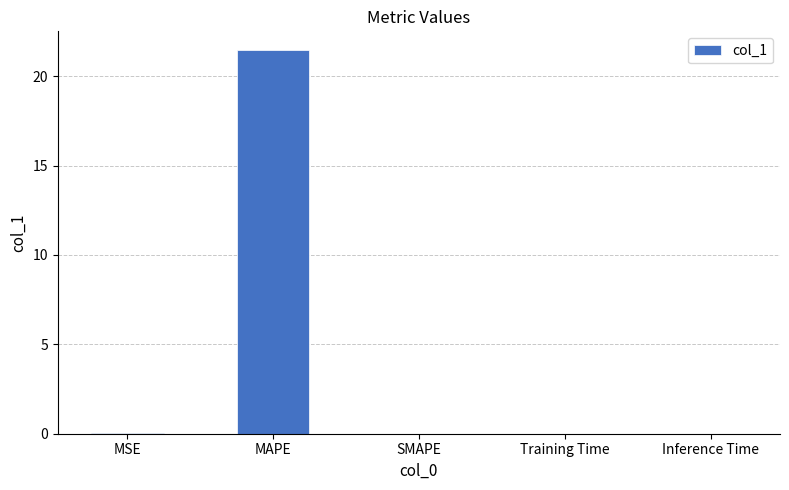

The value at SMAPE is 0.0. True or false?

True